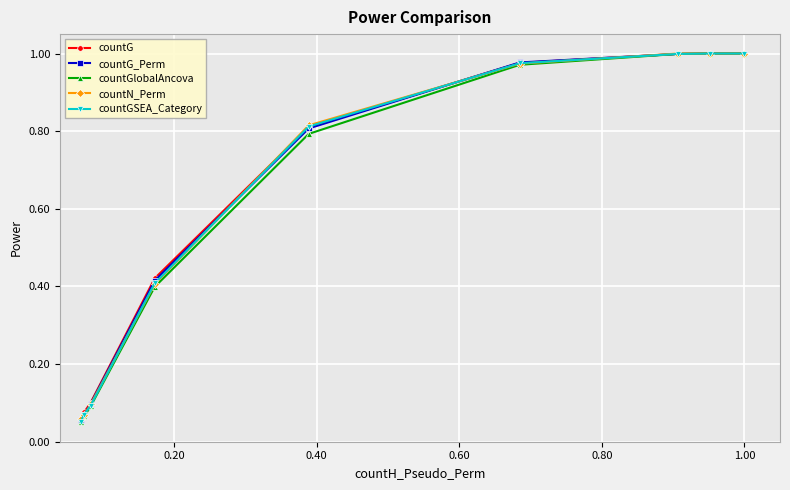

At how many categories does at least one series exceed 0?

9